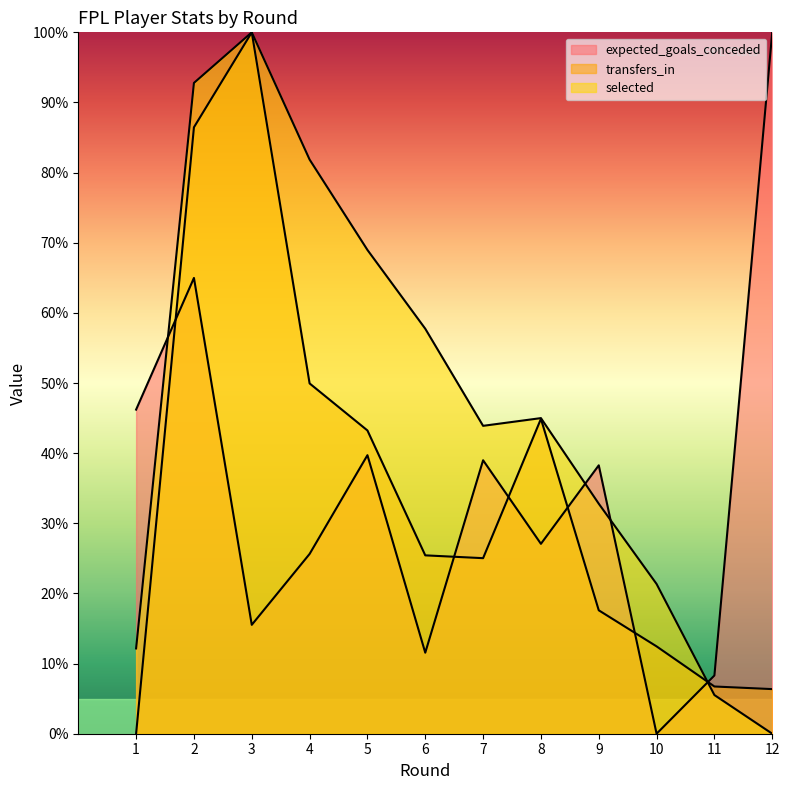

What is the maximum value shown in the chart?

1.0